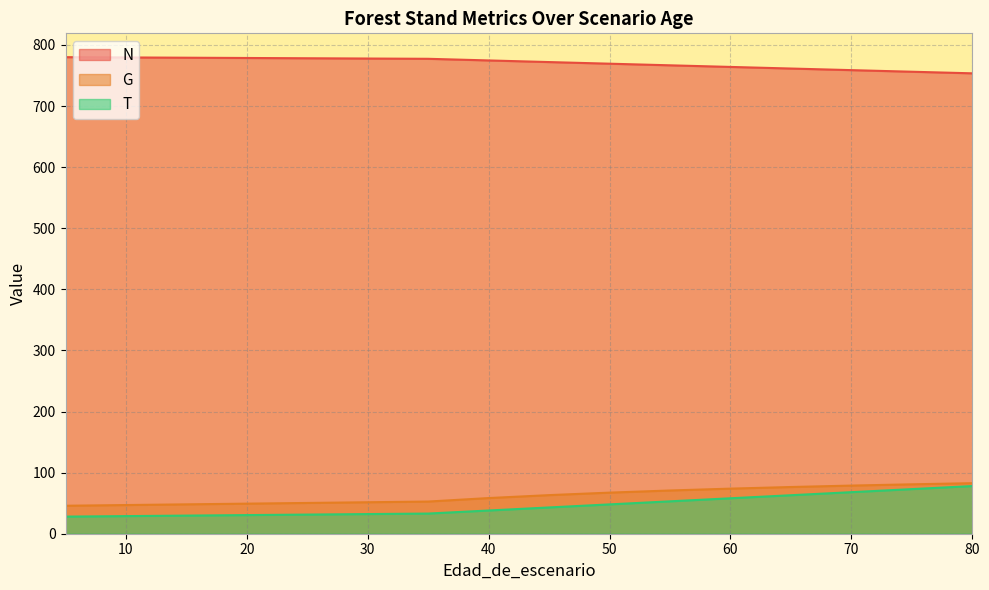

Between 70 and 40, which is larger?

40